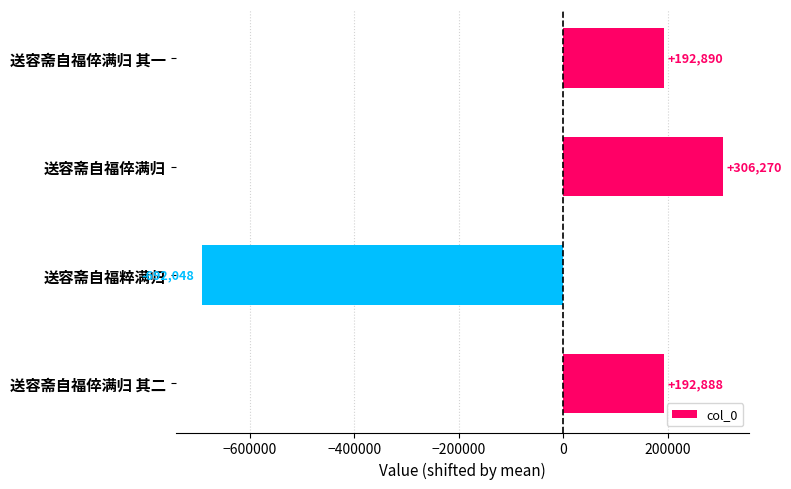

What is the approximate value at 送容斋自福倅满归 其一?

192889.5